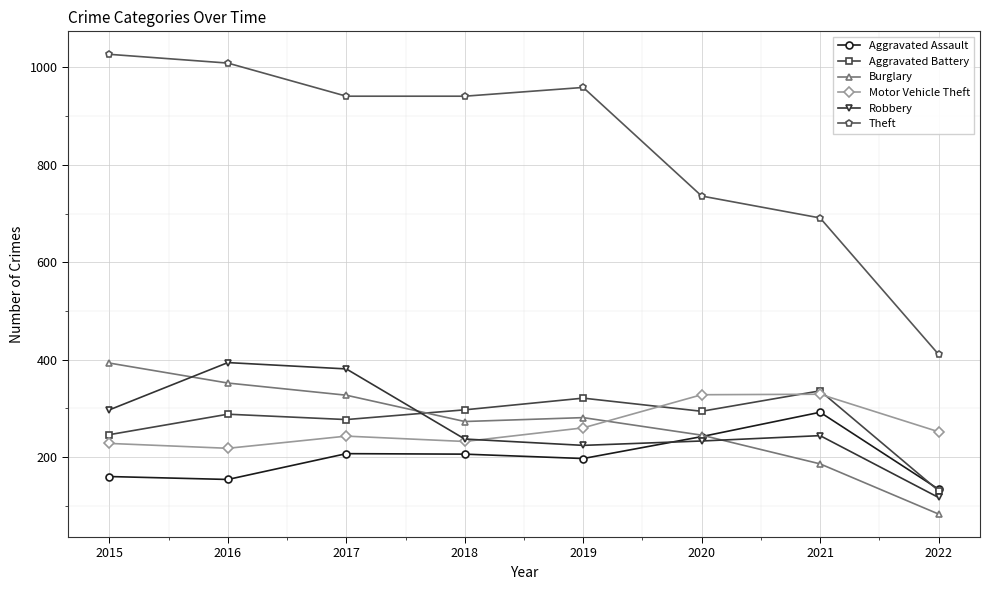

What is the value of the Burglary point at the 4th from the left?

273